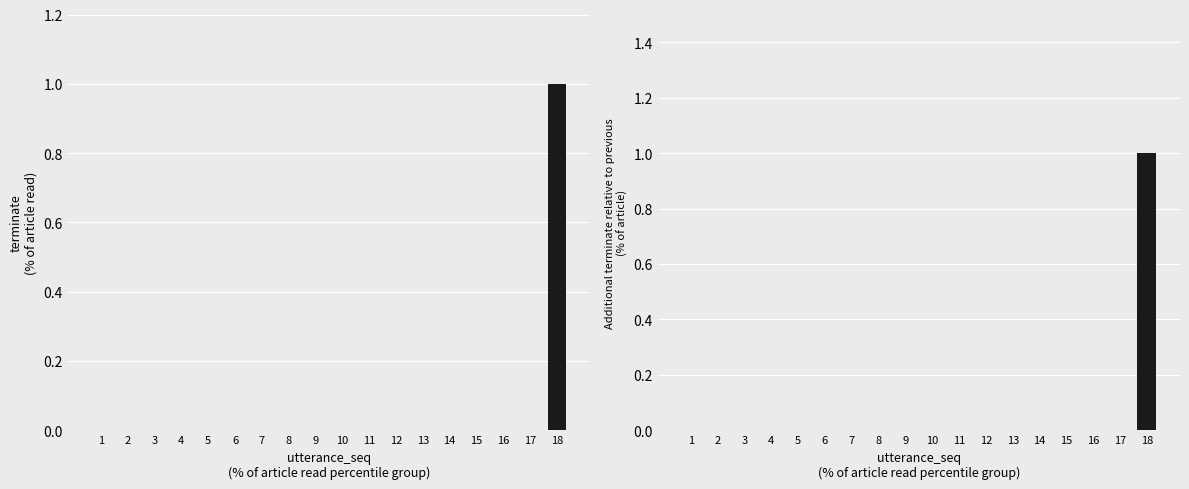

Which category has the lowest value across all series?

1